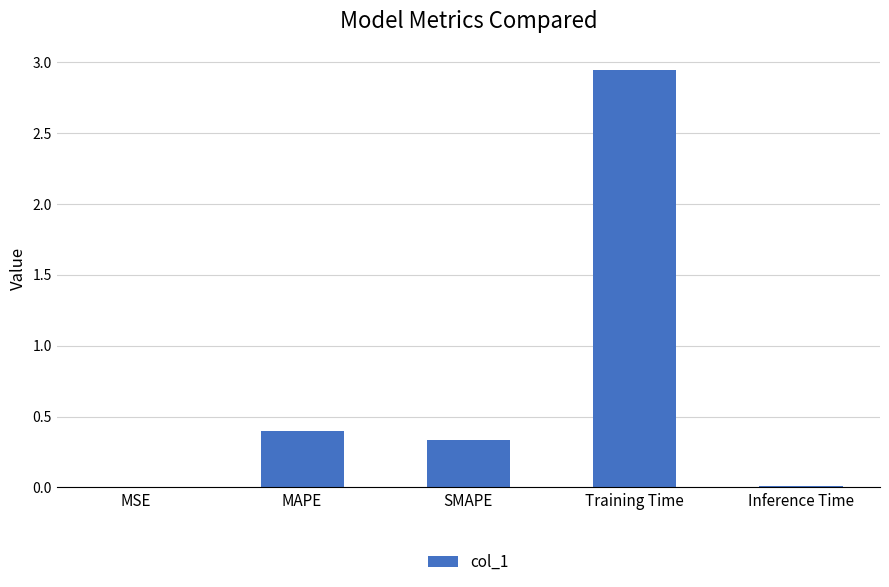

Which category has the highest value across all series?

Training Time